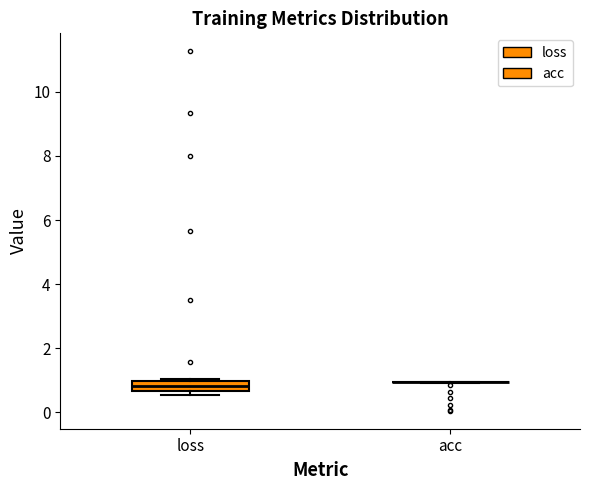

Where is the upper edge of the box for loss on the y-axis? The values are not printed on the chart, so give them approximately, as read against the axis.

1.0